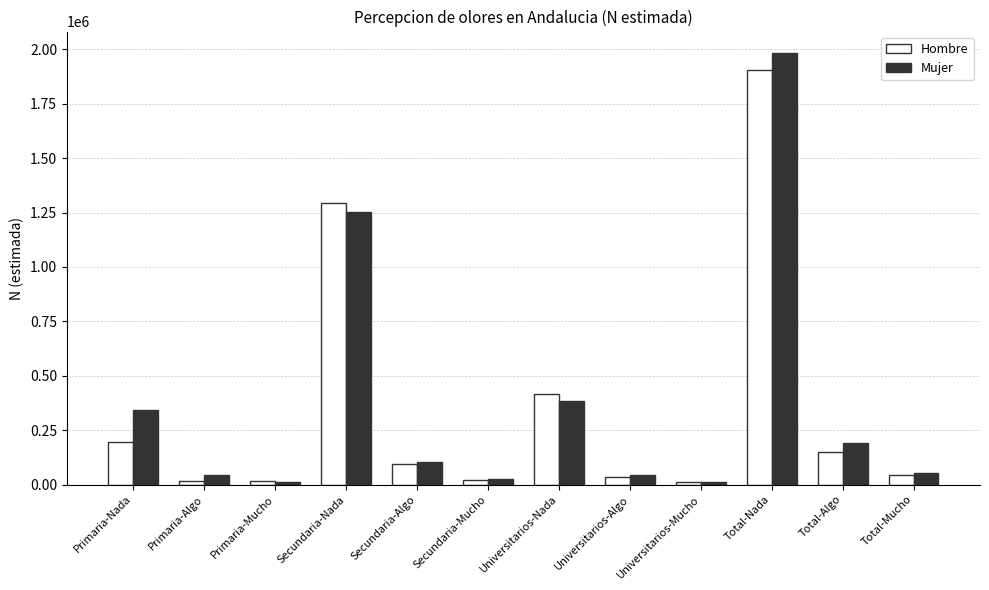

The Mujer series shows 43244 at Universitarios-Algo. True or false?

True